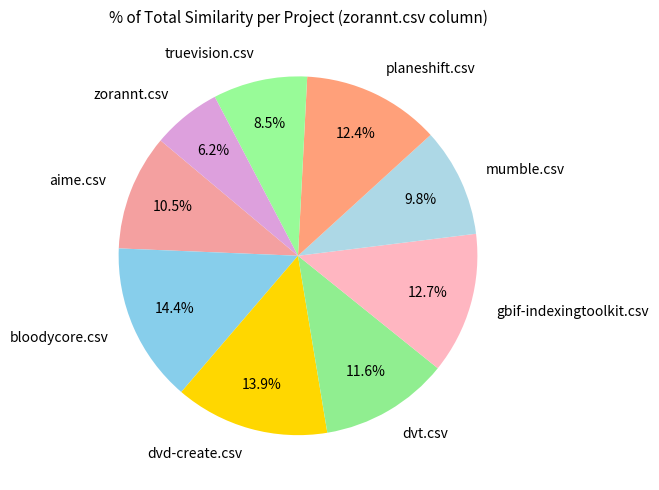

True or false: planeshift.csv accounts for 1% of the total.

False